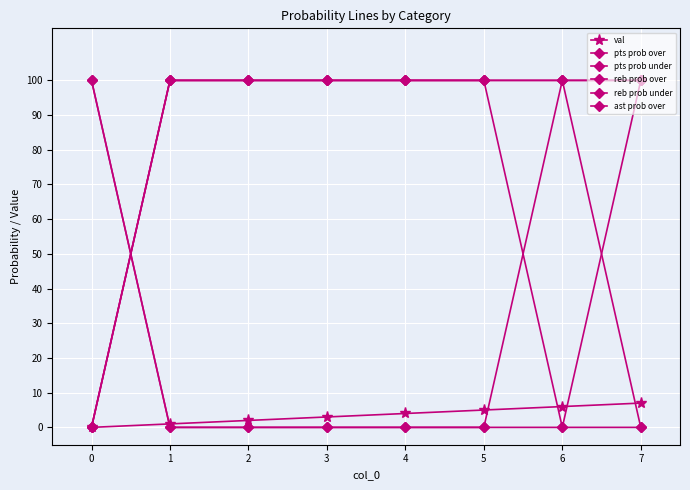

Count the number of data series in this chart.

6